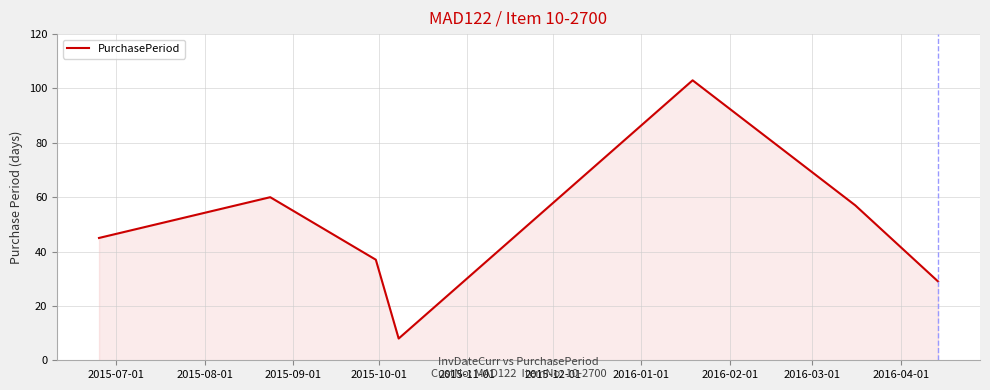

What is the difference between the maximum and minimum values?

95